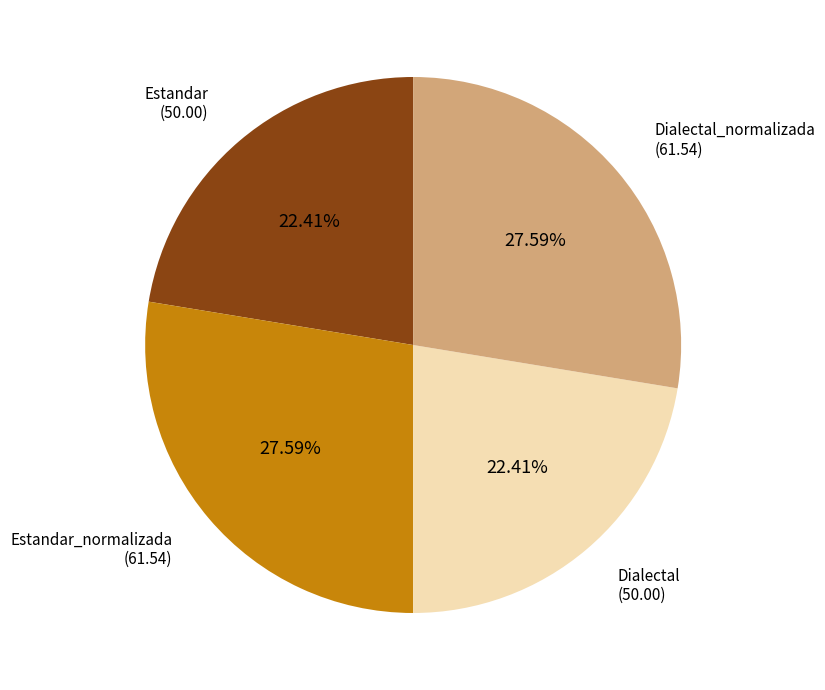

Is there a majority slice in this chart?

No